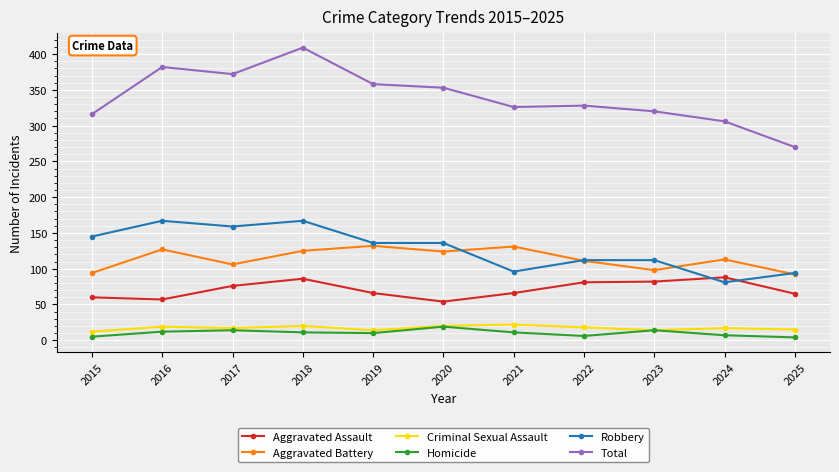

True or false: Robbery and Total cross at least once.

False